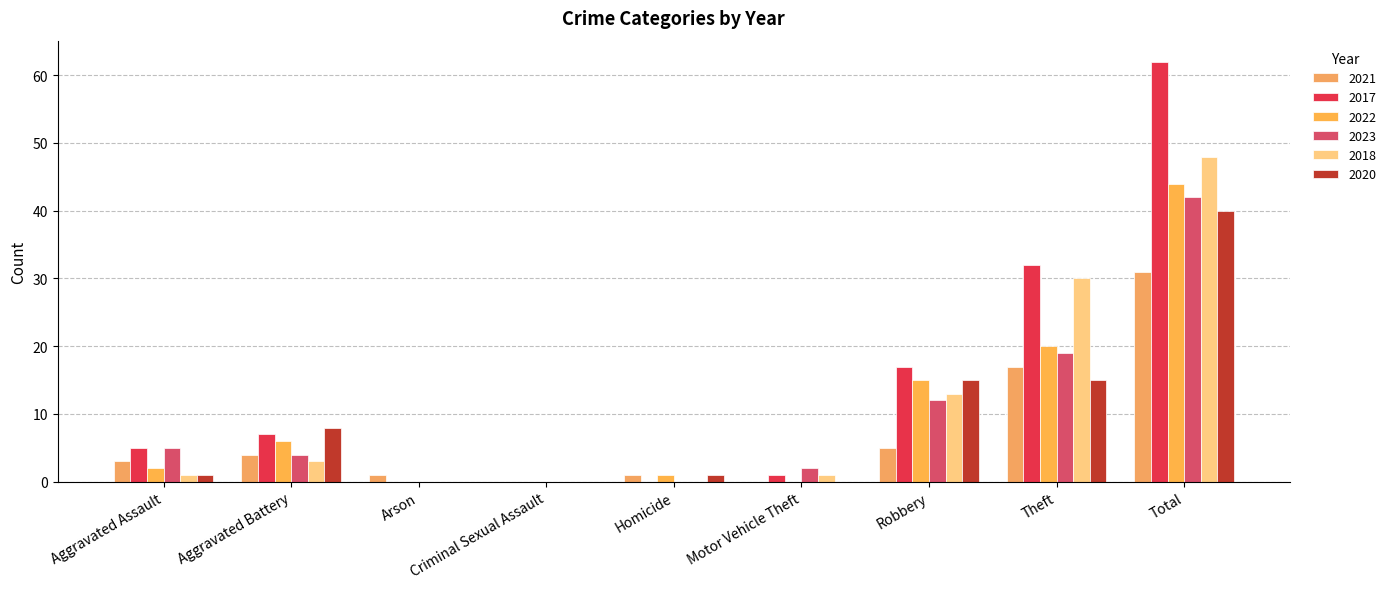

What is the sum of the 2018 values at Arson and Aggravated Assault?

1